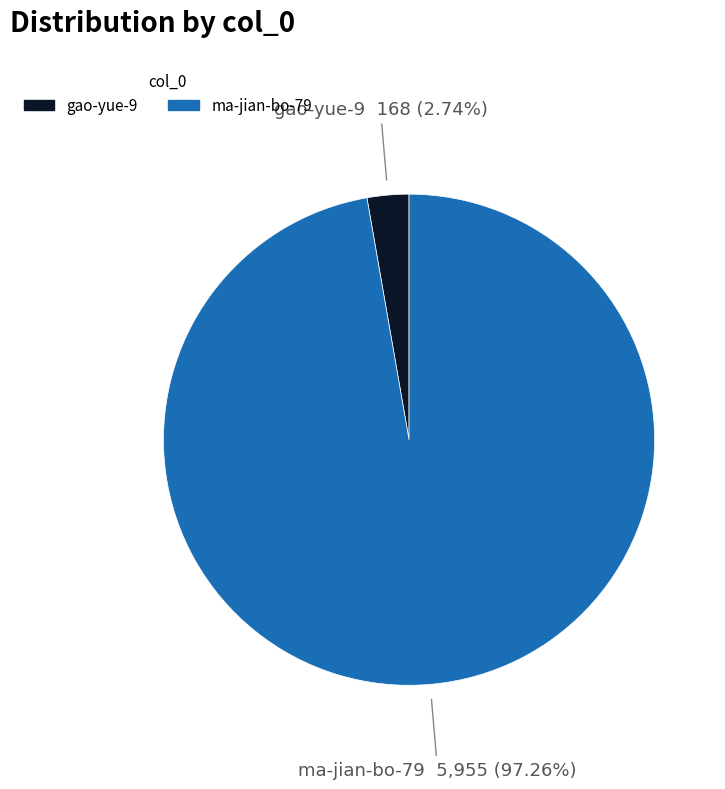

To the nearest percent, what percentage of the pie is ma-jian-bo-79?

97%